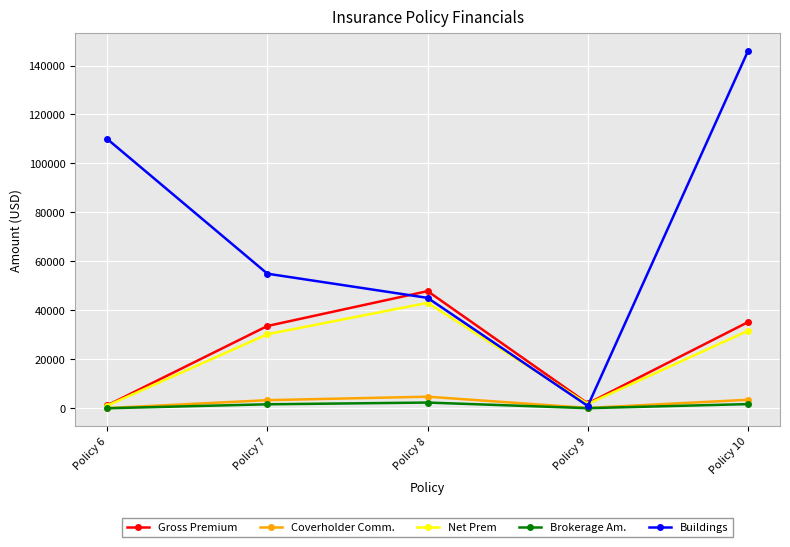

How many interior local peaks does the Gross Premium series have?

1